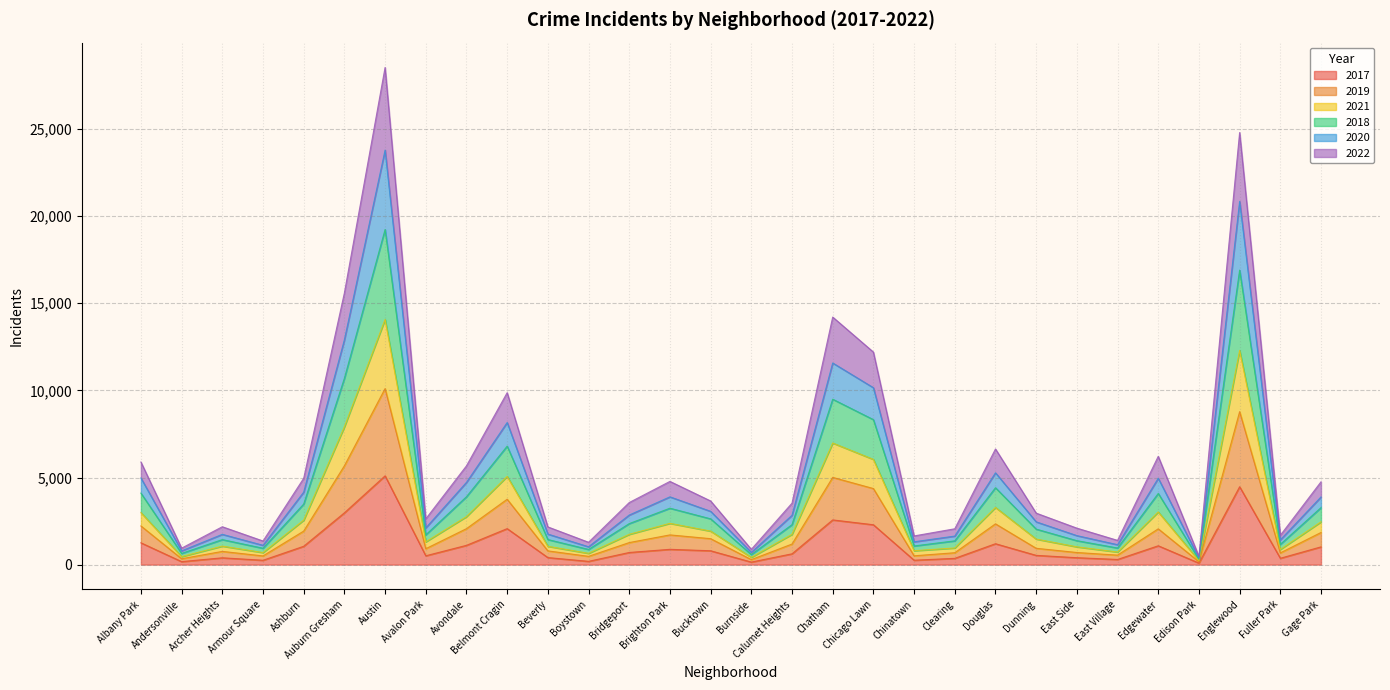

True or false: 2017 has a value of 5096 at Austin.

True